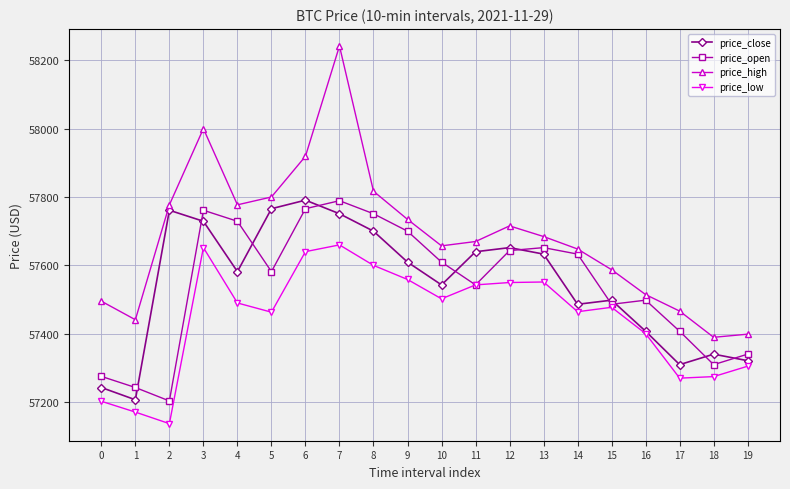

What is the difference between the price_open values at 3 and 14?

128.4